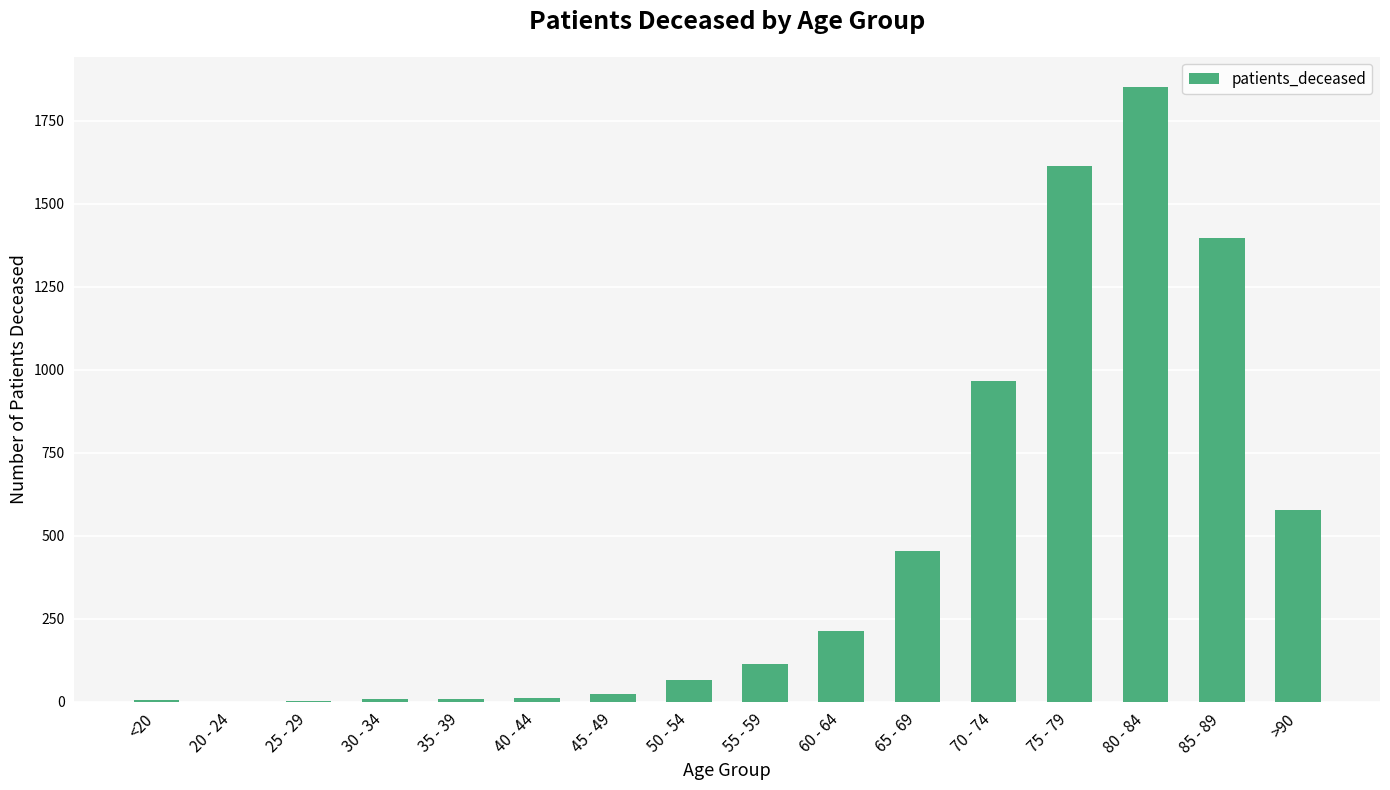

Is it true that the value at 50 - 54 is 67?

True